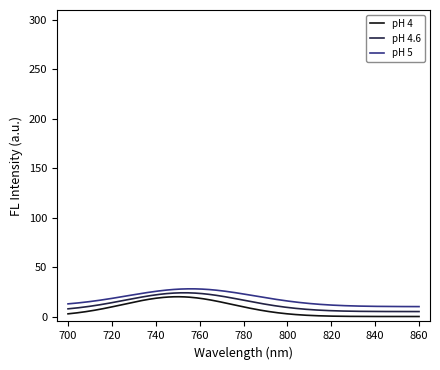

What are all the series names shown in the legend?

pH 4, pH 4.6, pH 5